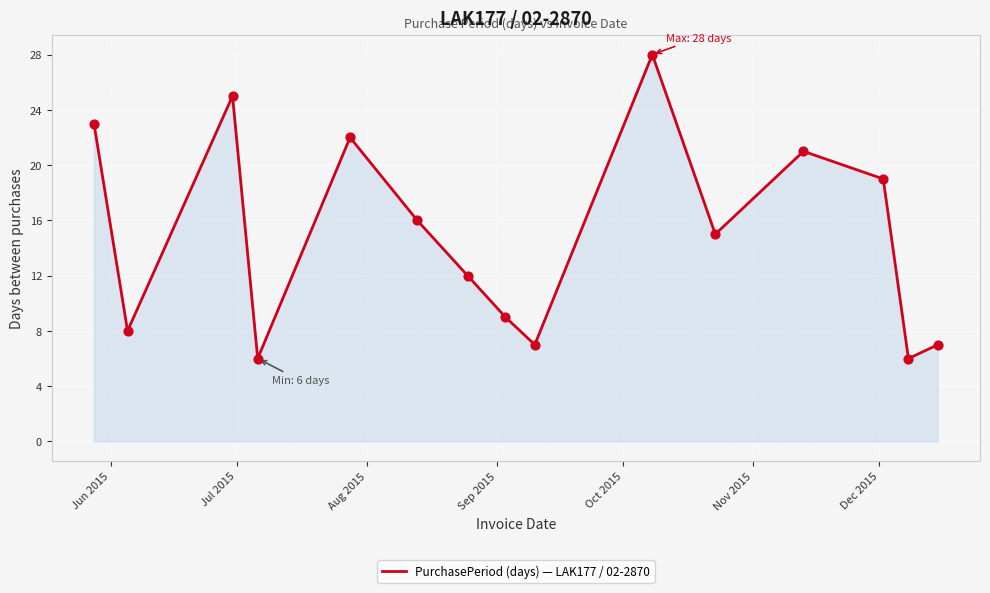

What is the greatest value displayed?

28